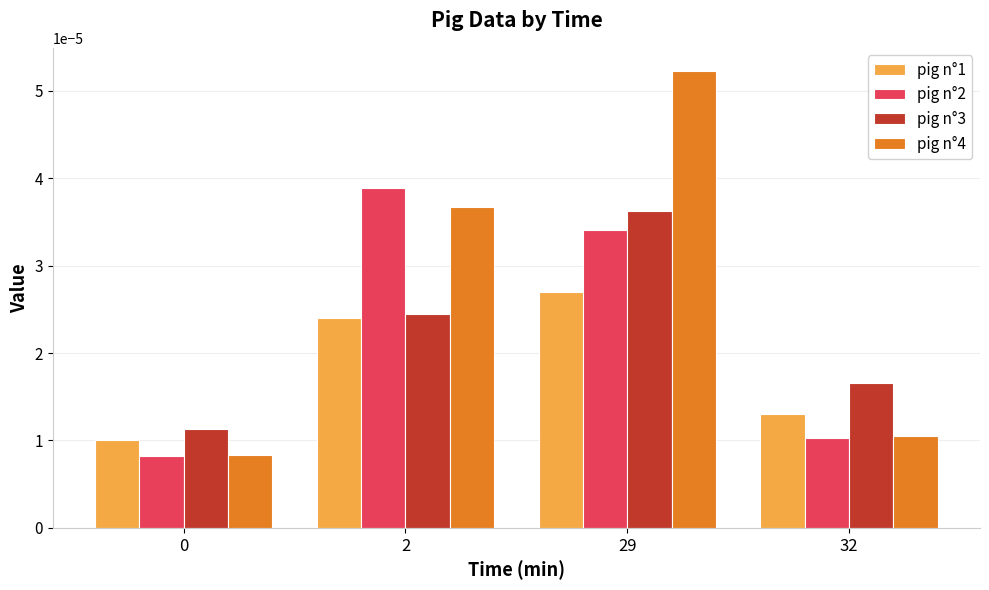

Rank the series by their maximum value, from lowest to highest.

pig n°1, pig n°3, pig n°2, pig n°4